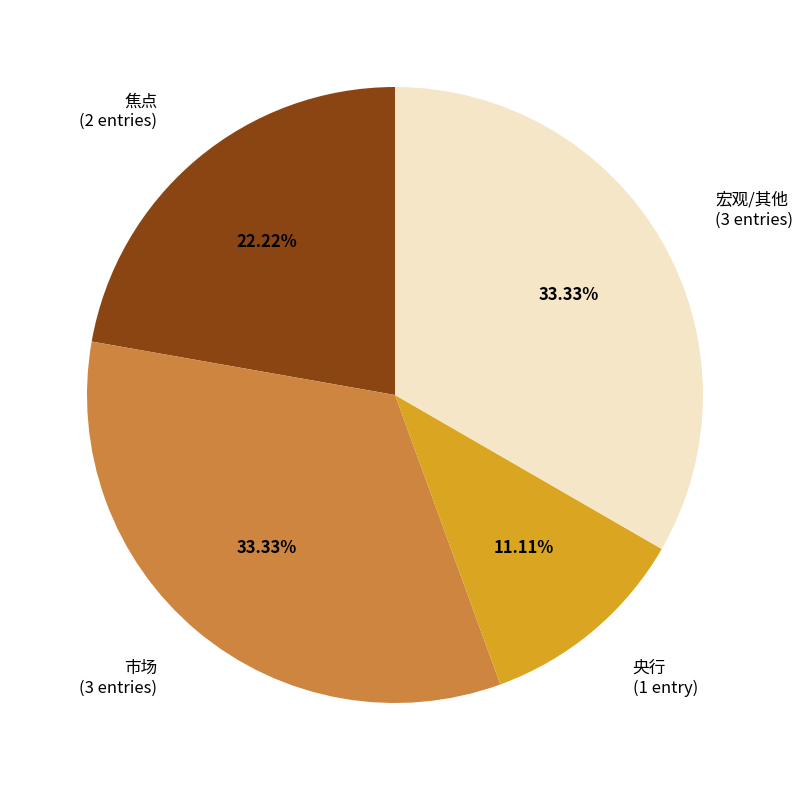

Does any single category account for the majority?

No